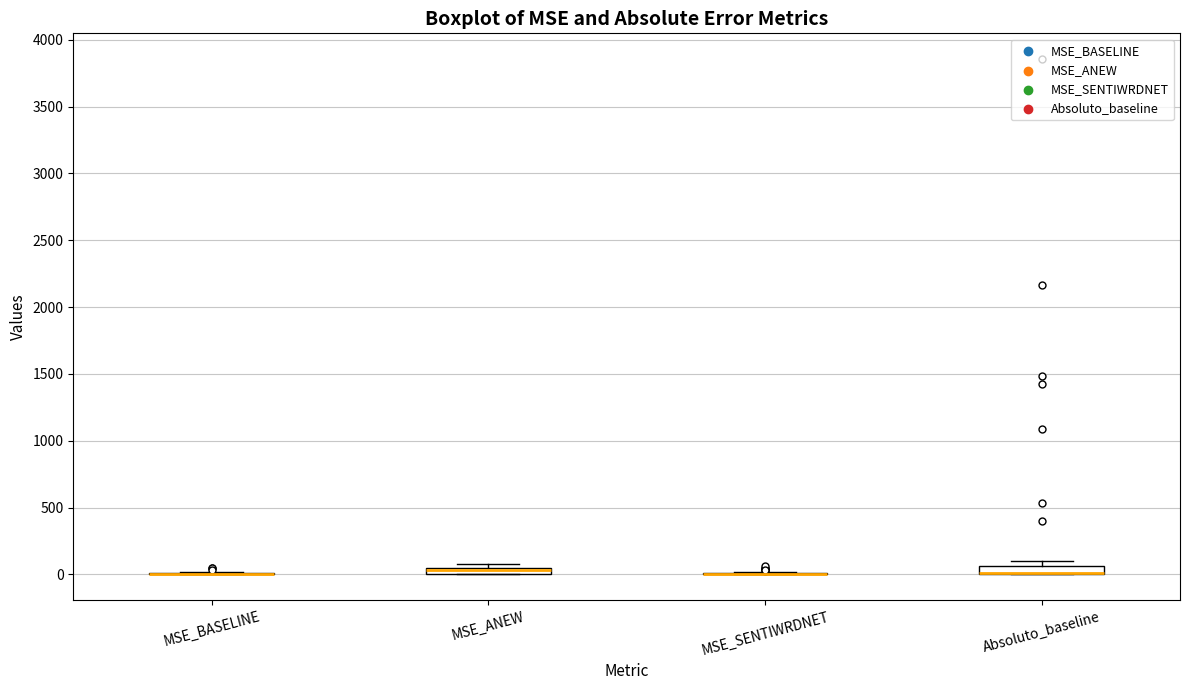

Where is the upper edge of the box for Absoluto_baseline on the y-axis? The values are not printed on the chart, so give them approximately, as read against the axis.

50